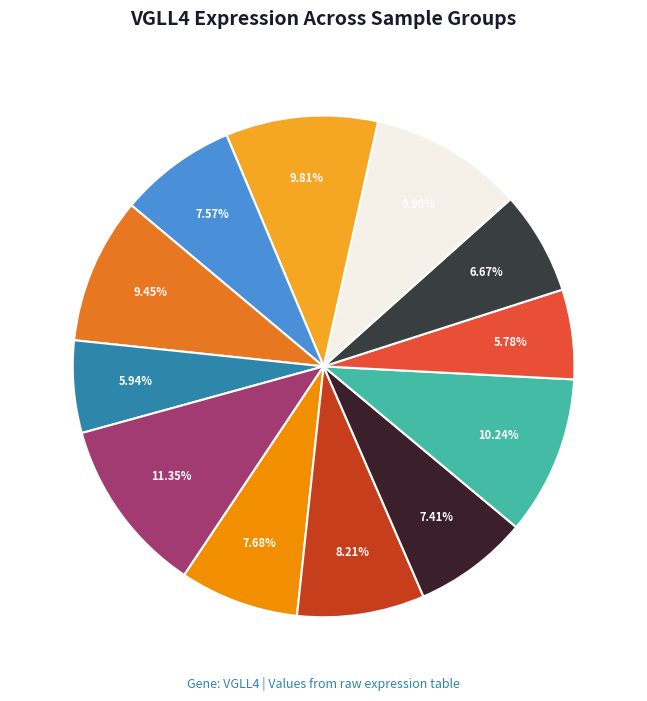

How many segments does this pie chart have?

12